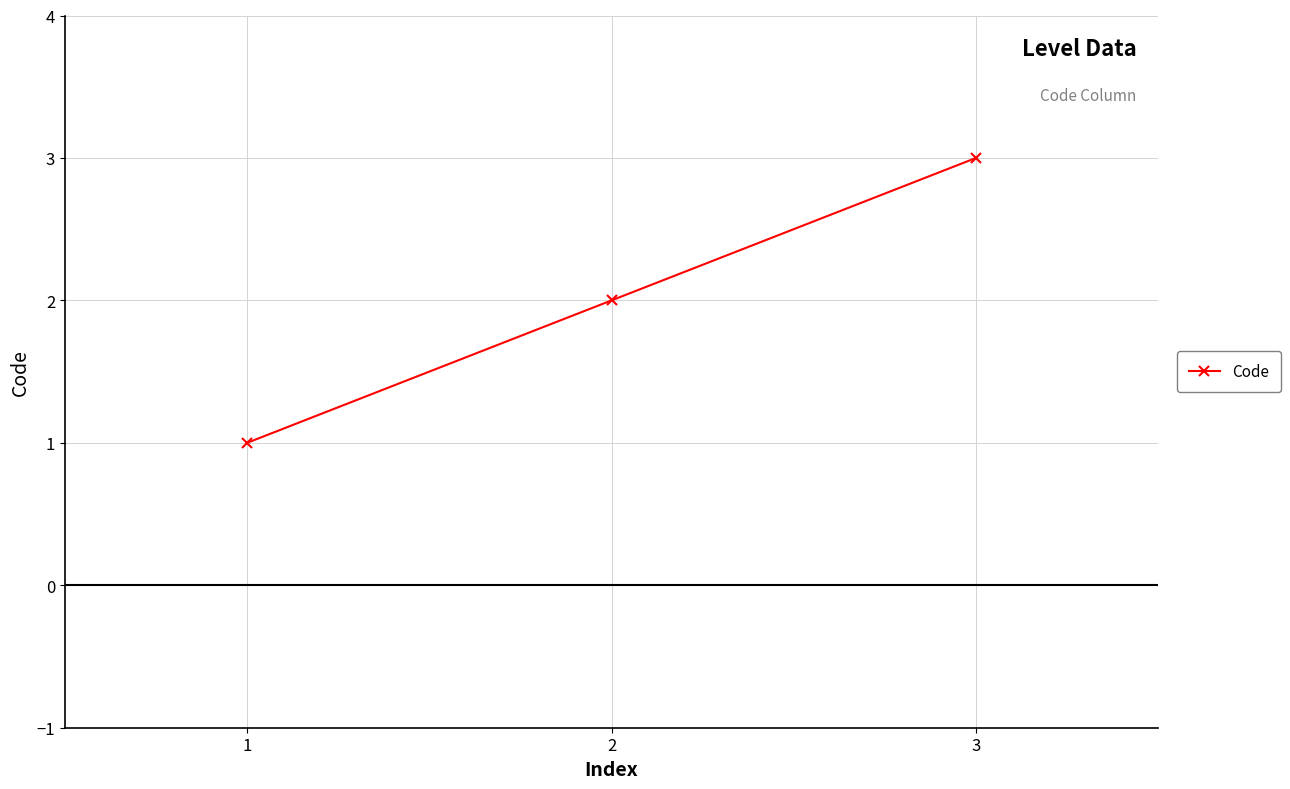

Where is the data nearest to the value 2?

2